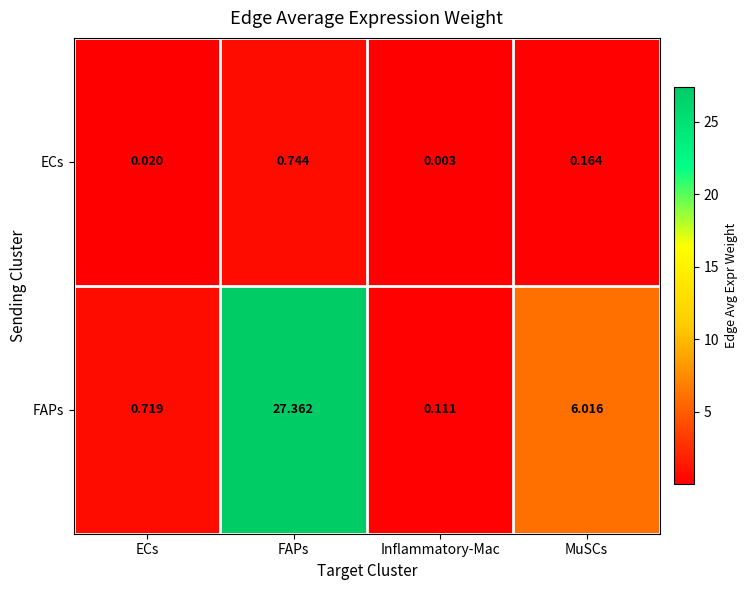

At how many categories does at least one series exceed 4?

2